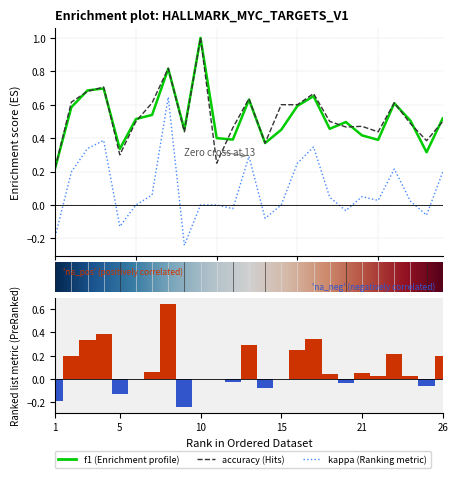

How many distinct data groups are displayed?

3